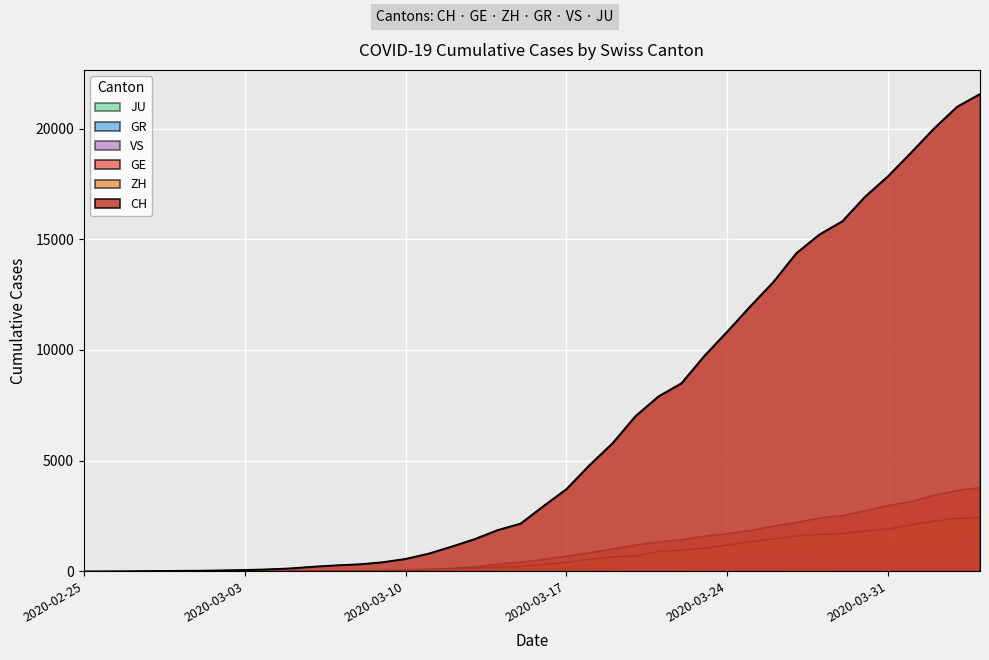

At 2020-03-24, list the series in order from largest to smallest.

CH, GE, ZH, VS, GR, JU